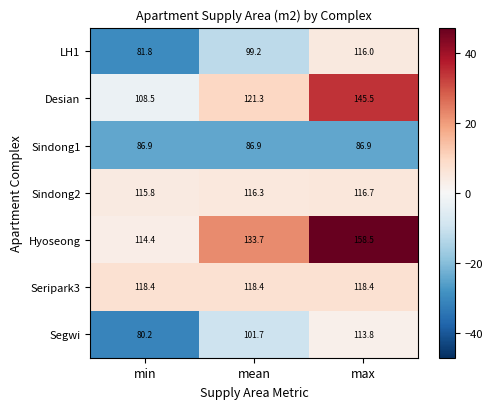

What is the difference between the highest and lowest values at min?

38.2